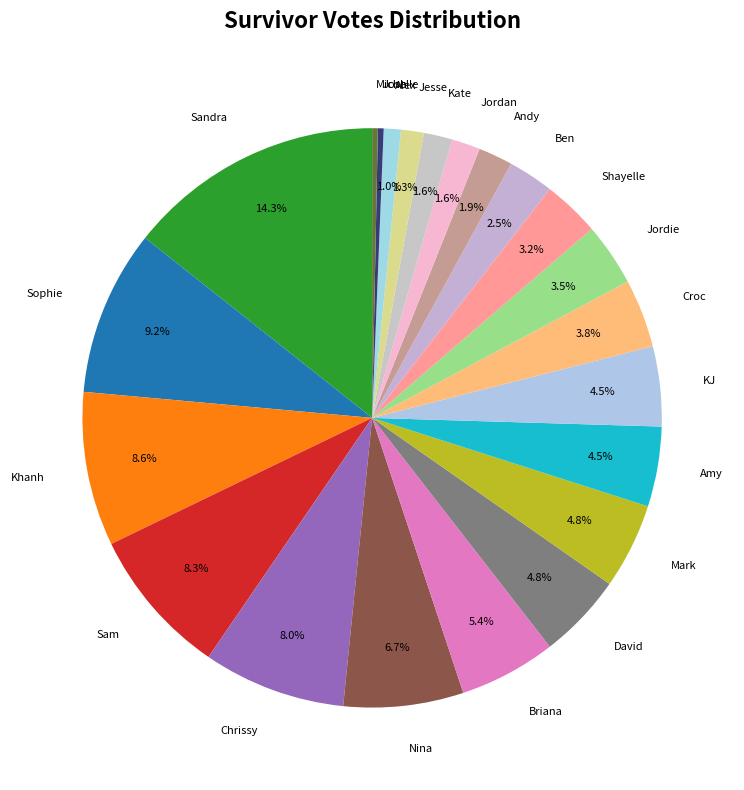

To the nearest percent, what is the combined percentage of Alex and Jesse?

2%